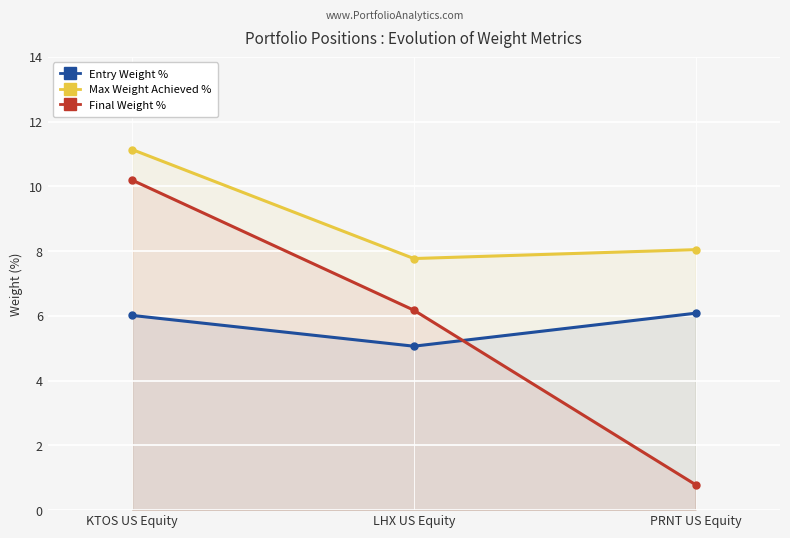

At which label is Max Weight Achieved % closest to 9?

PRNT US Equity